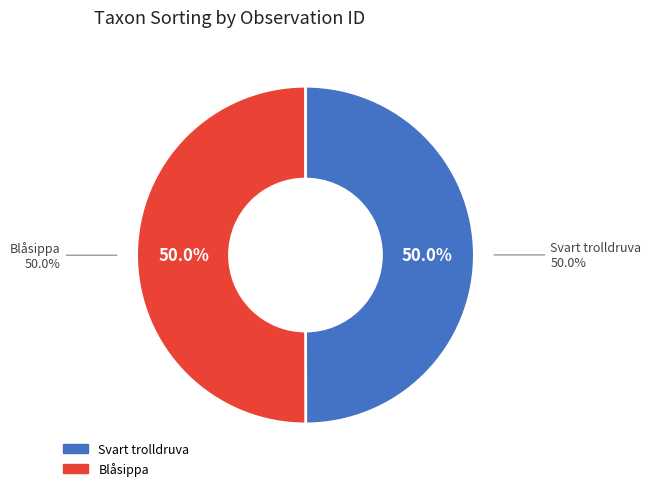

Approximately how many times larger is the value at 80632159 compared to 80632161?

1.0